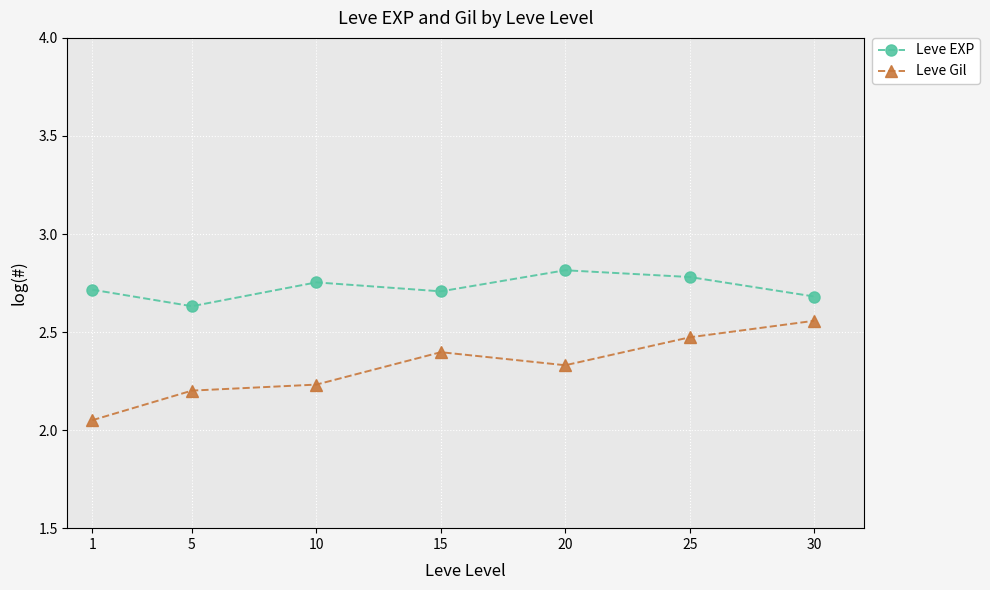

Which category has the highest value in the Leve Gil series?

30